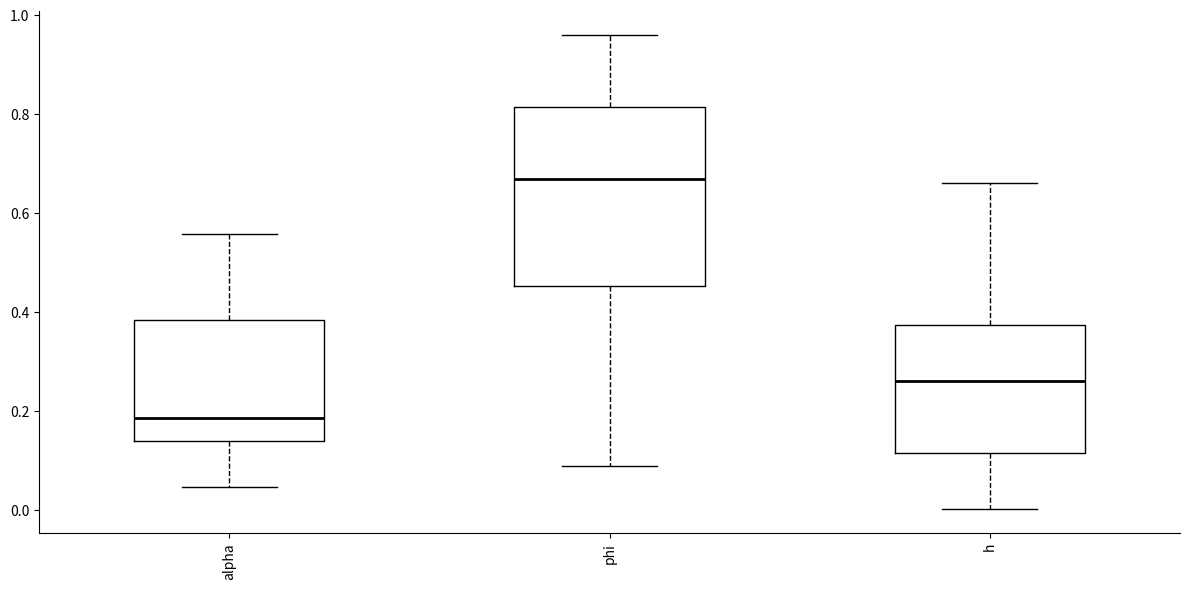

Which box is the tallest, from its lower edge to its upper edge?

phi